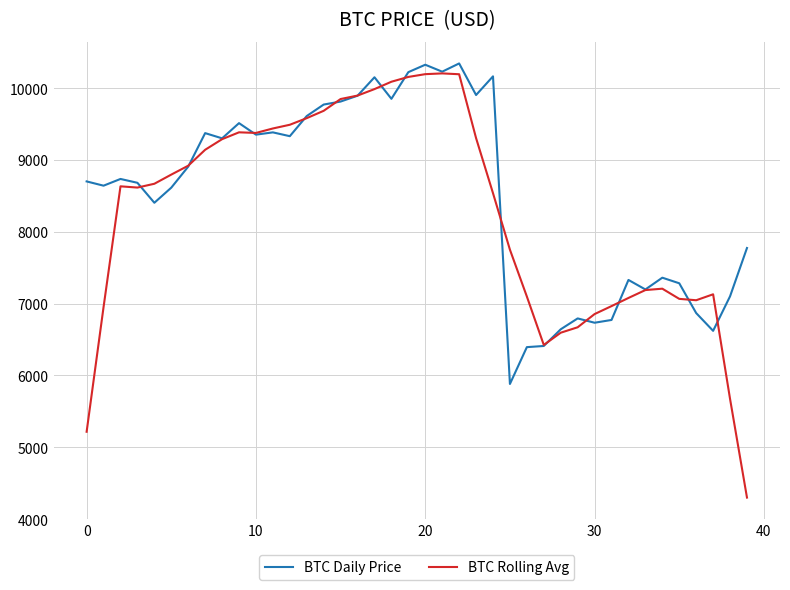

Which series has the widest spread of values?

BTC Rolling Avg